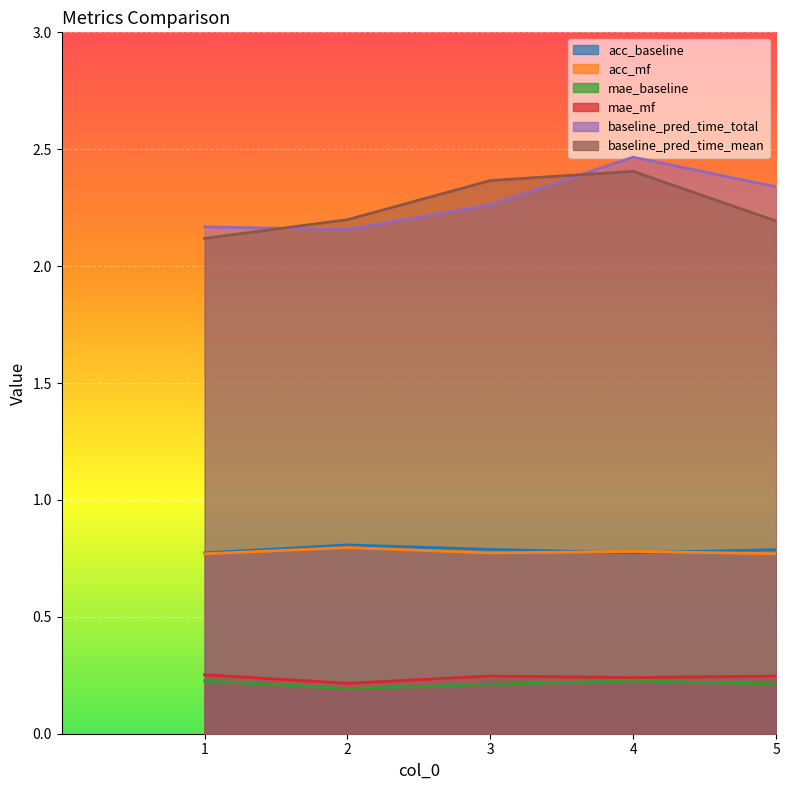

The acc_mf series shows 0.8 at 5. True or false?

True